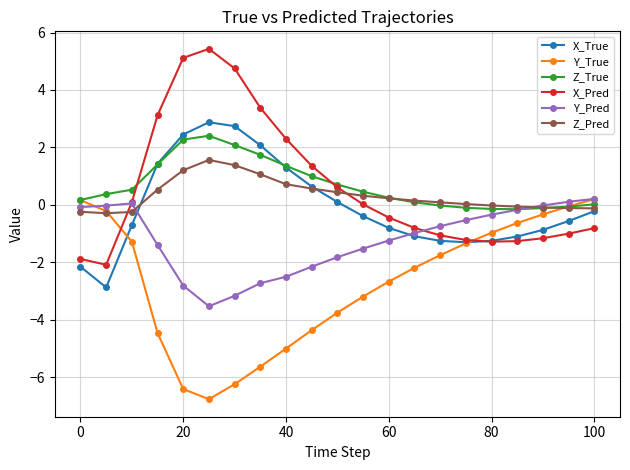

What is the greatest value displayed?

5.4